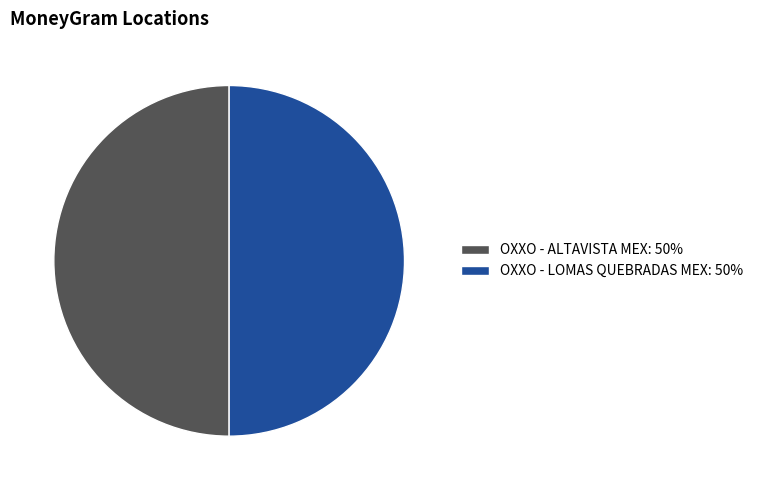

How many slices are in this pie chart?

2